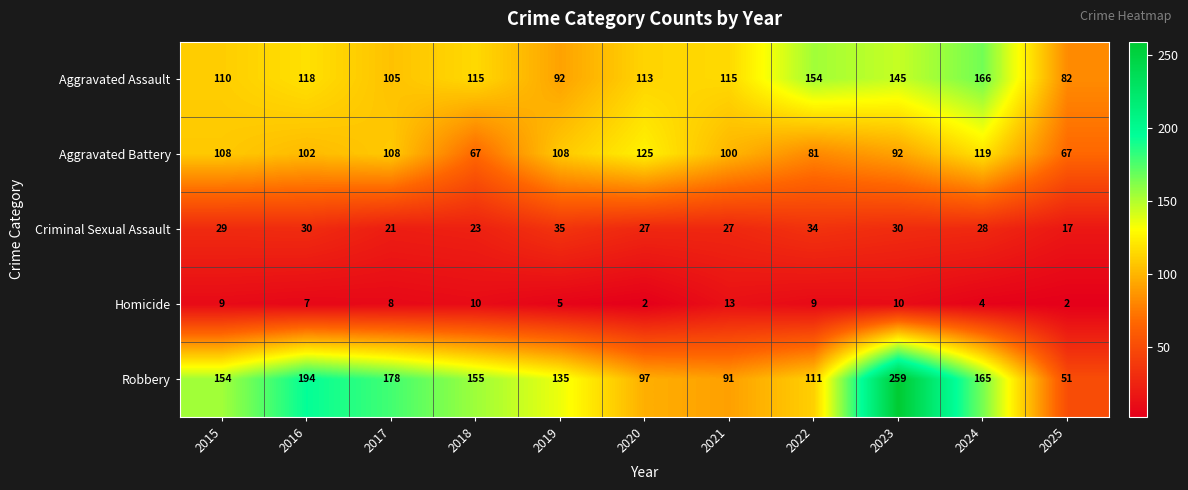

What is the difference between the highest and lowest values at 2015?

145